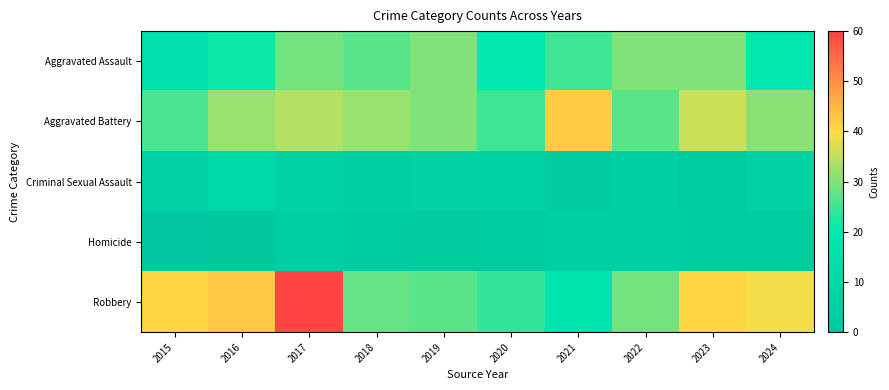

Reading left to right, list all the values displayed in this chart.

Aggravated Assault: 2015=15	2016=21	2017=29	2018=27	2019=30	2020=20	2021=25	2022=30	2023=30	2024=19
Aggravated Battery: 2015=26	2016=32	2017=34	2018=32	2019=30	2020=25	2021=42	2022=27	2023=36	2024=31
Criminal Sexual Assault: 2015=7	2016=10	2017=8	2018=5	2019=7	2020=8	2021=2	2022=6	2023=3	2024=7
Homicide: 2015=0	2016=1	2017=4	2018=3	2019=2	2020=3	2021=5	2022=5	2023=3	2024=3
Robbery: 2015=41	2016=43	2017=60	2018=28	2019=27	2020=24	2021=18	2022=29	2023=41	2024=39